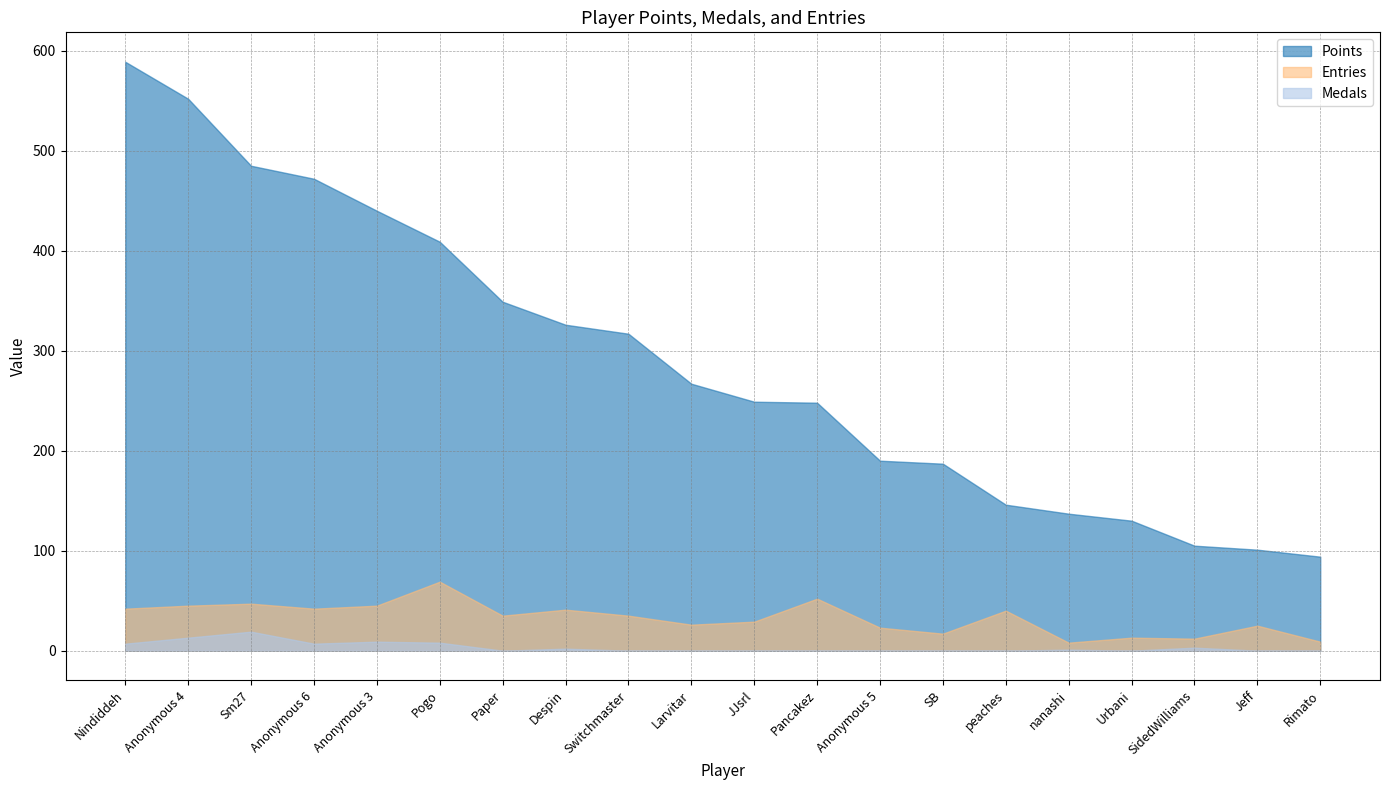

Rank the categories by Points value from highest to lowest.

Nindiddeh, Anonymous 4, Sm27, Anonymous 6, Anonymous 3, Pogo, Paper, Despin, Switchmaster, Larvitar, JJsrl, Pancakez, Anonymous 5, SB, peaches, nanashi, Urbani, SidedWilliams, Jeff, Rimato